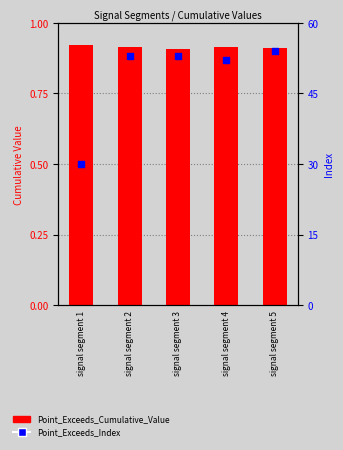

What is the total value across all series at signal segment 5?

54.9